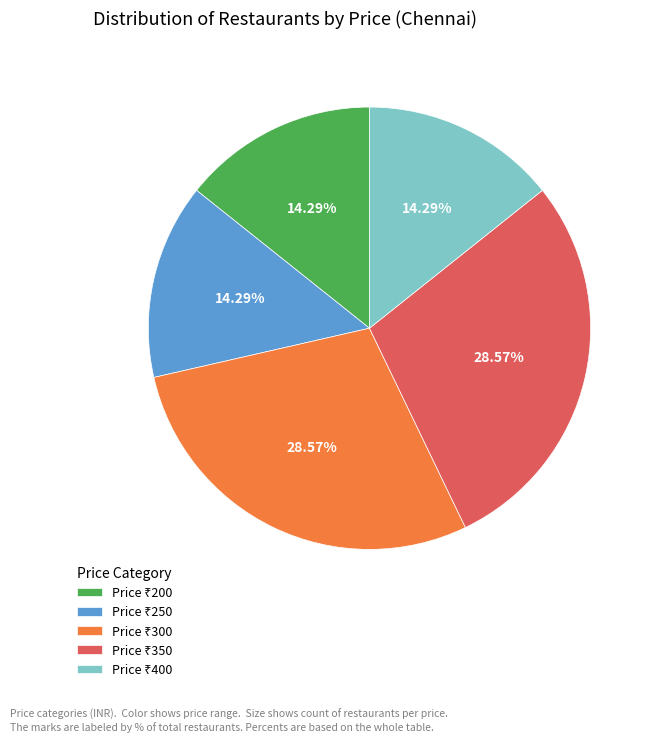

Does any single category account for the majority?

No